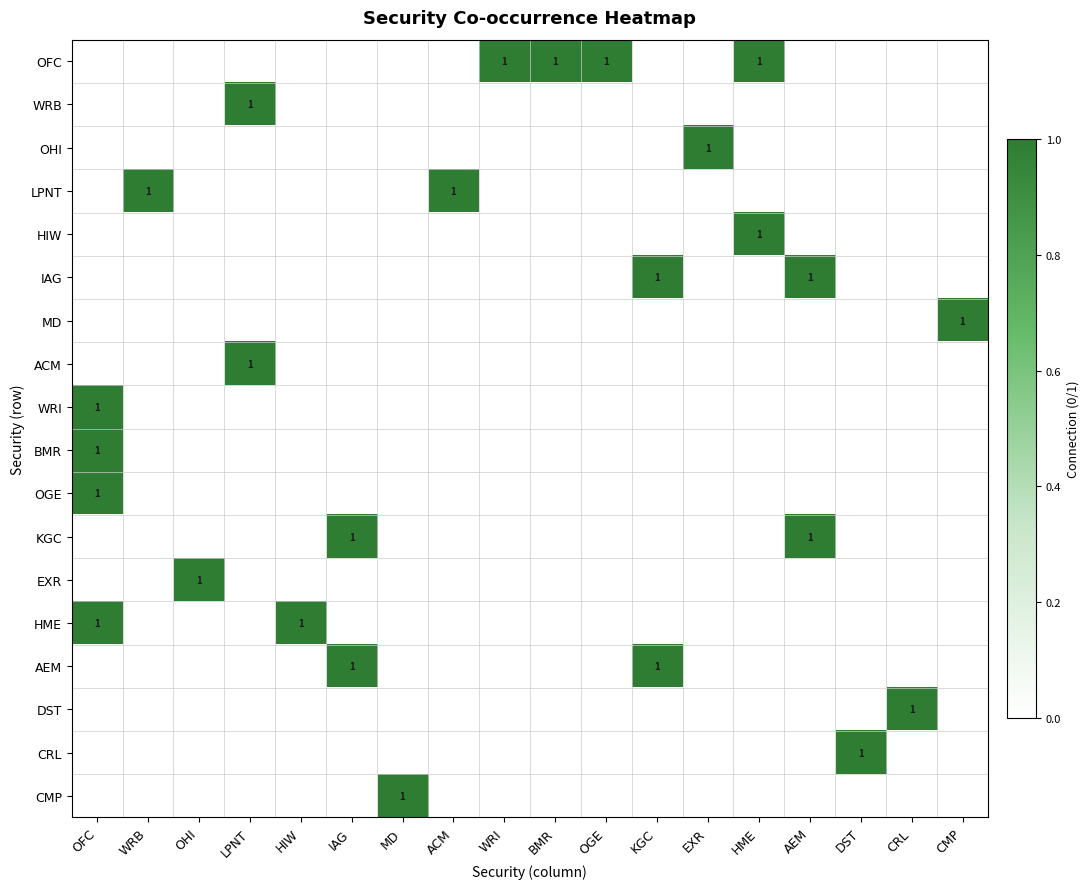

What is the spread (max minus min) of values at DST?

1